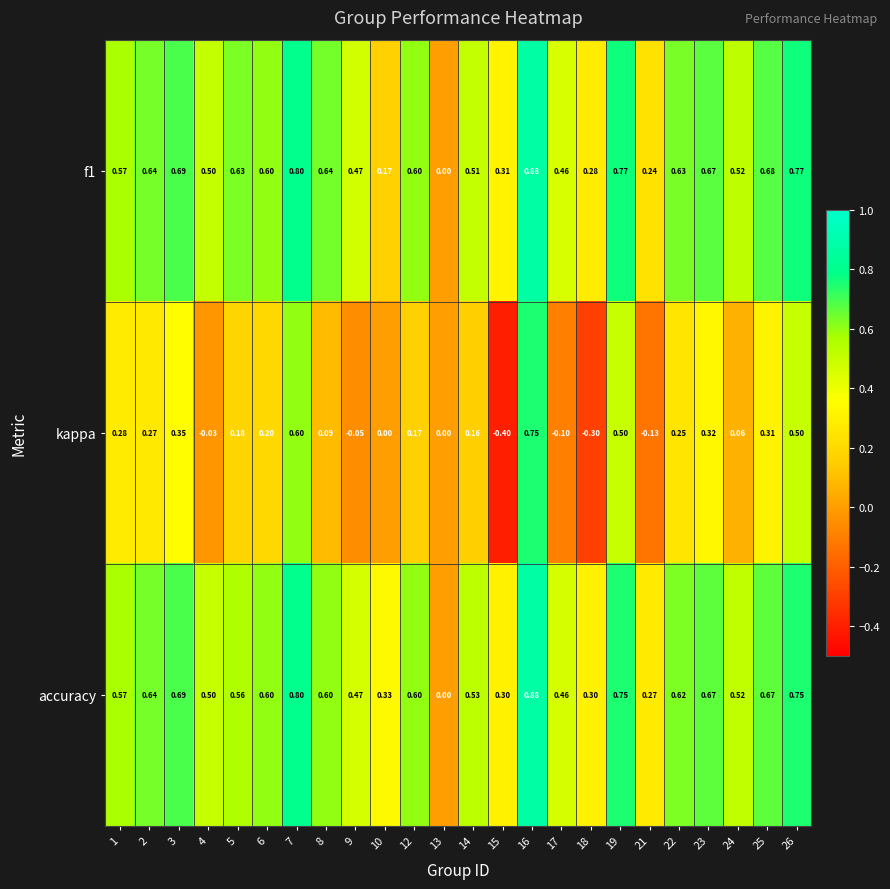

Which series has the largest range (max minus min)?

kappa